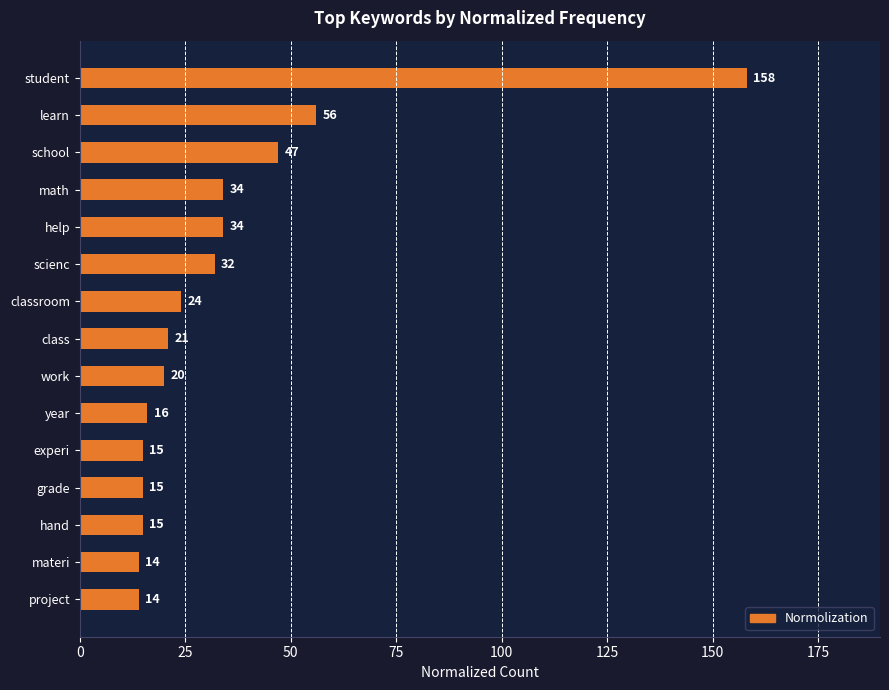

Is it true that the value at work is 7?

False